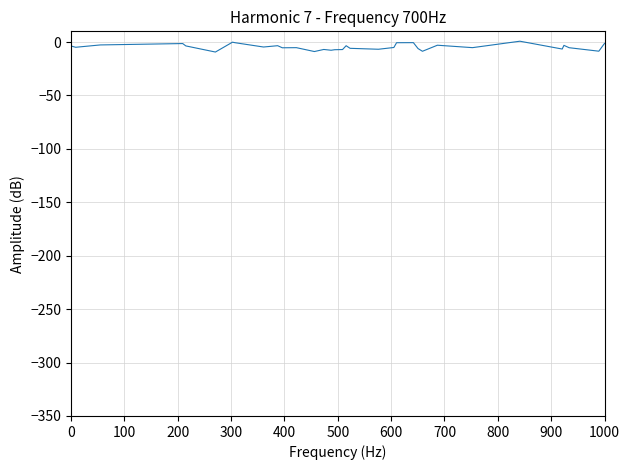

Does the chart have visible grid lines?

Yes